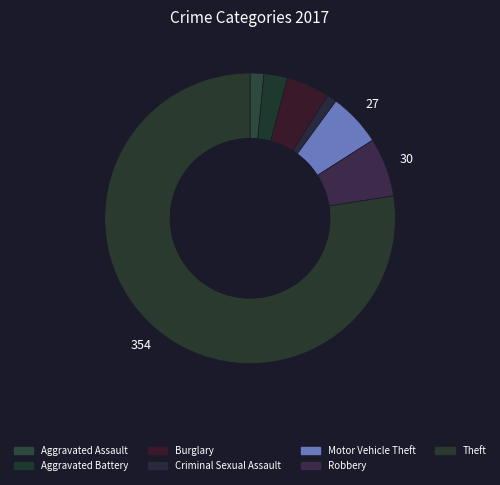

What is the ratio of the value at Burglary to the value at Theft?

0.1